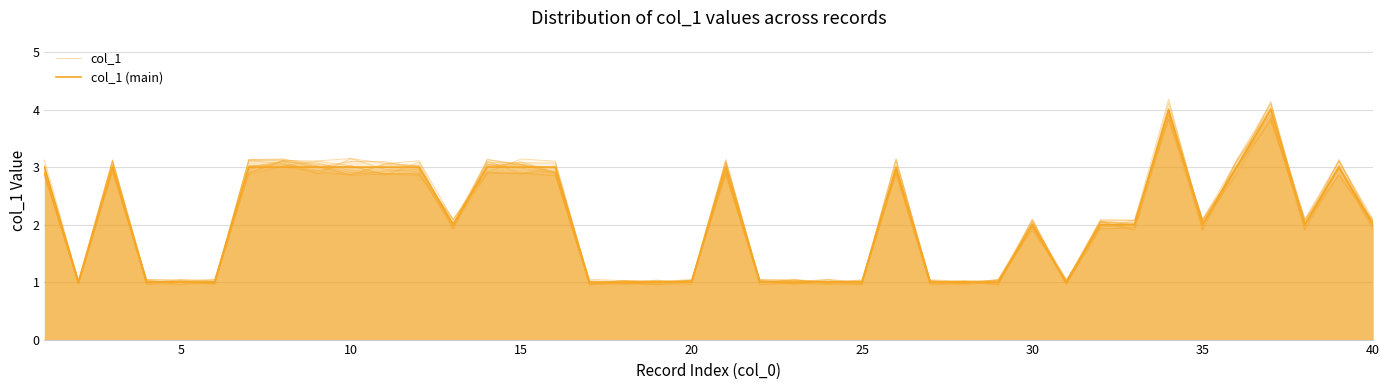

Reading right to left, what are all the values shown in this chart?

col_1: 2.1	2.9	1.9	4.1	3.1	1.9	3.9	2.0	2.1	1.0	2.1	1.0	1.0	1.0	3.1	1.0	1.0	1.0	1.0	3.1	1.0	1.0	1.0	1.0	3.0	3.0	3.0	2.0	3.0	3.1	3.1	2.9	3.1	2.9	1.0	1.0	1.0	3.0	1.0	3.0
col_1 (main): 2.0	3.0	2.0	4.0	3.0	2.0	4.0	2.0	2.0	1.0	2.0	1.0	1.0	1.0	3.0	1.0	1.0	1.0	1.0	3.0	1.0	1.0	1.0	1.0	3.0	3.0	3.0	2.0	3.0	3.0	3.0	3.0	3.0	3.0	1.0	1.0	1.0	3.0	1.0	3.0